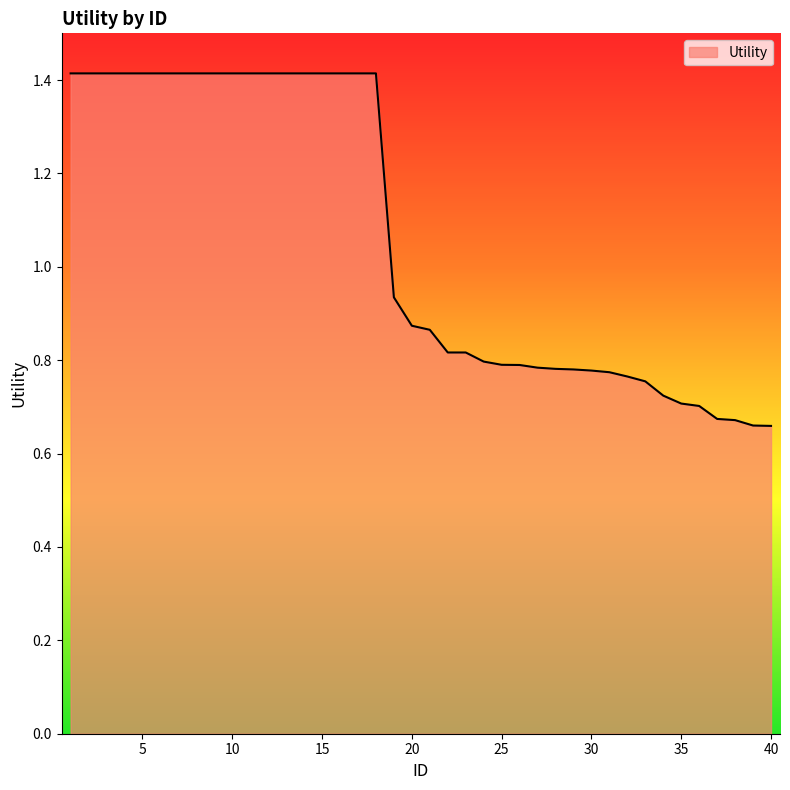

What is the greatest value displayed?

1.4